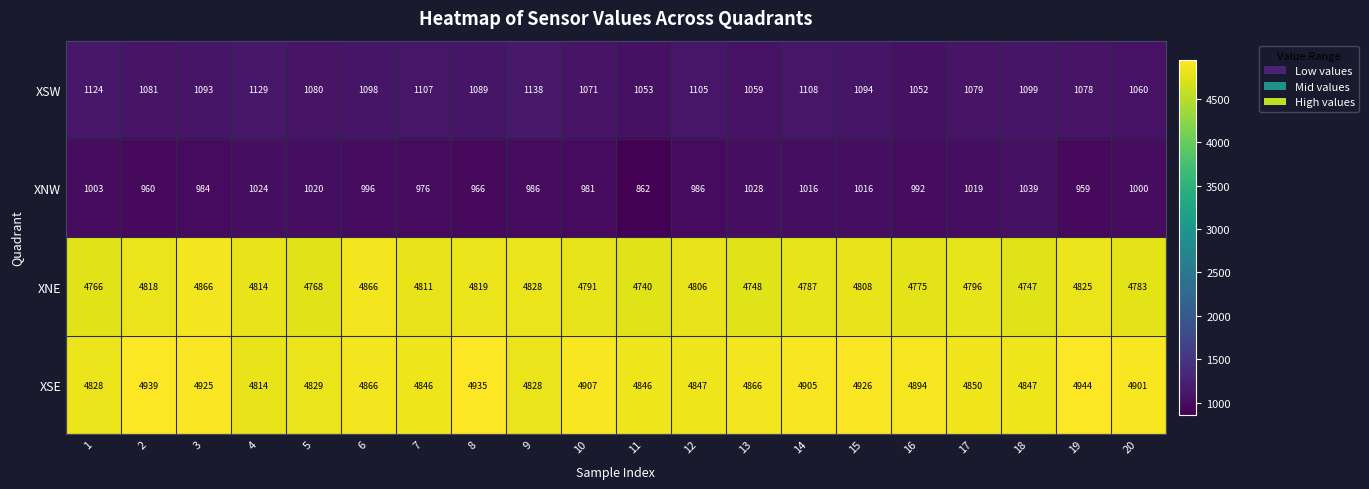

At 8, list the series in order from smallest to largest.

XNW, XSW, XNE, XSE